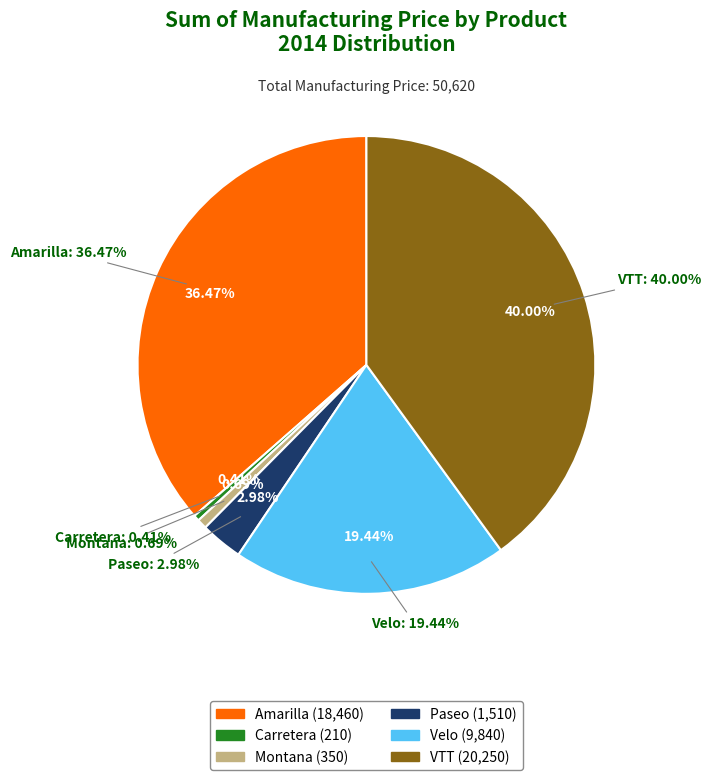

Rank the categories by value from highest to lowest.

VTT, Amarilla, Velo, Paseo, Montana, Carretera